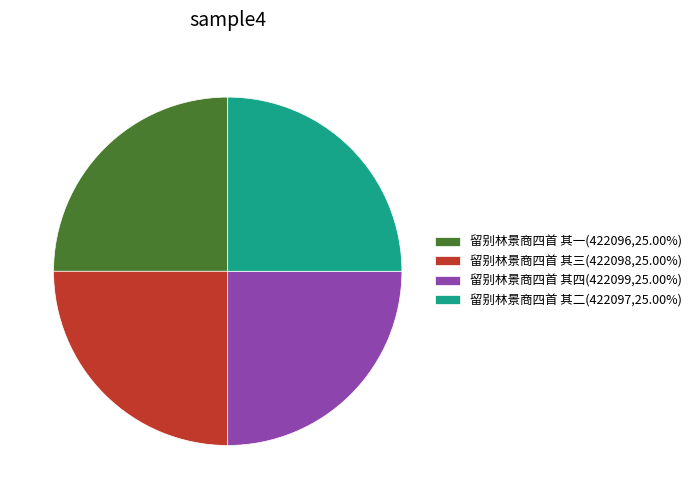

Approximately how many times larger is the value at 留别林景商四首 其四(422099,25.00%) compared to 留别林景商四首 其一(422096,25.00%)?

1.0